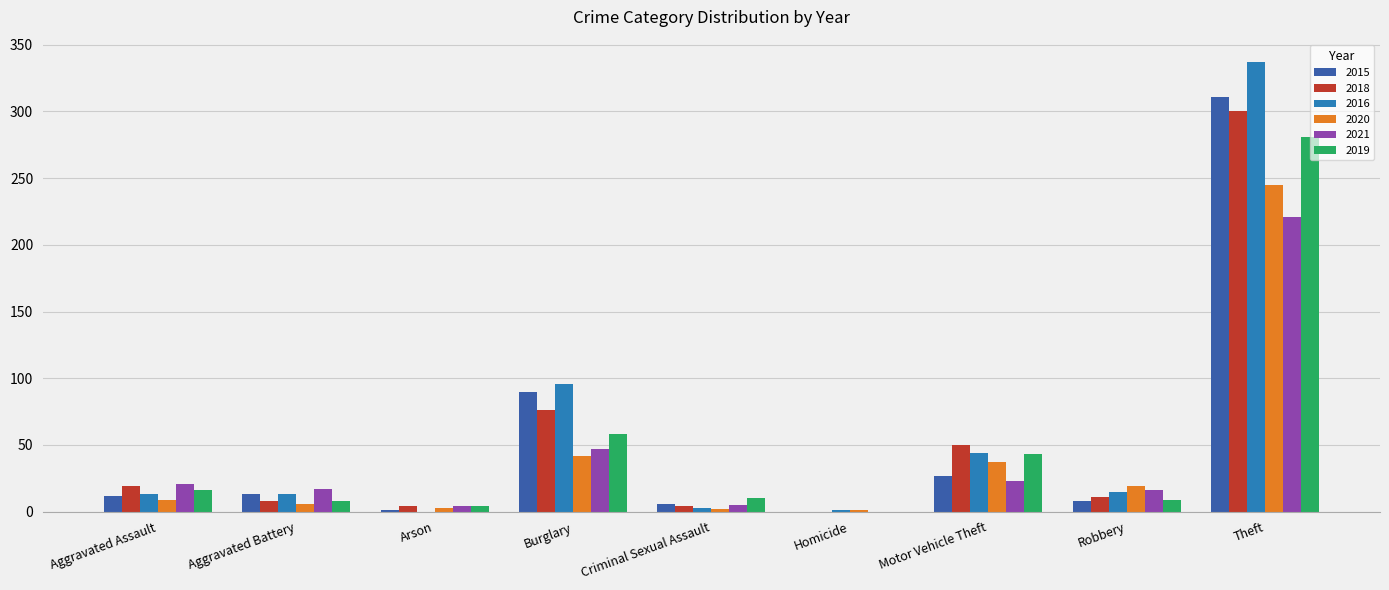

What is the sum of all 2020 values?

364